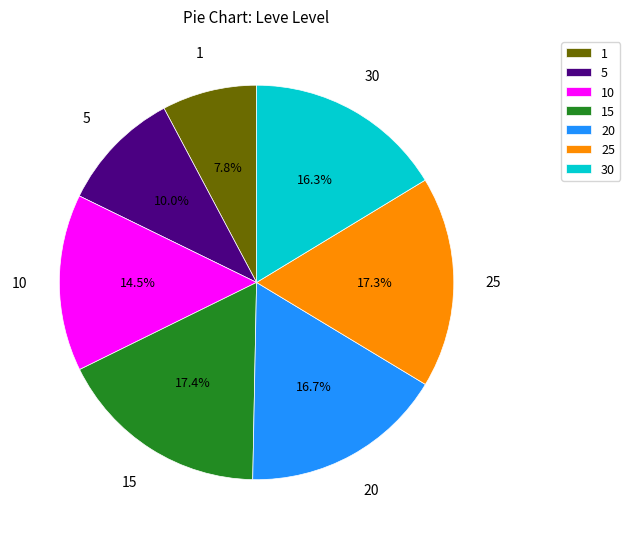

Which category has the smallest portion of the pie?

1